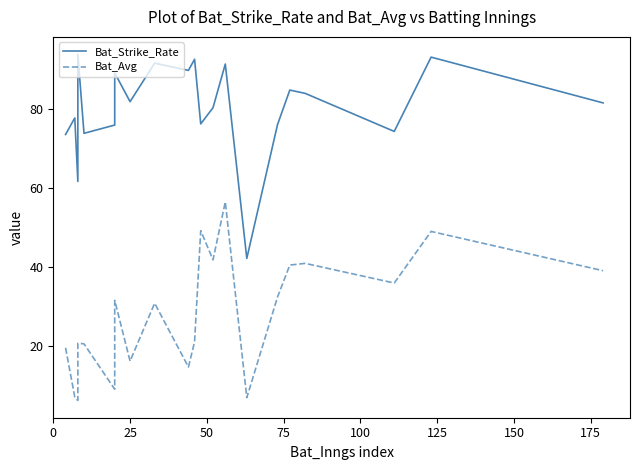

How many interior local valleys does the Bat_Avg series have?

7